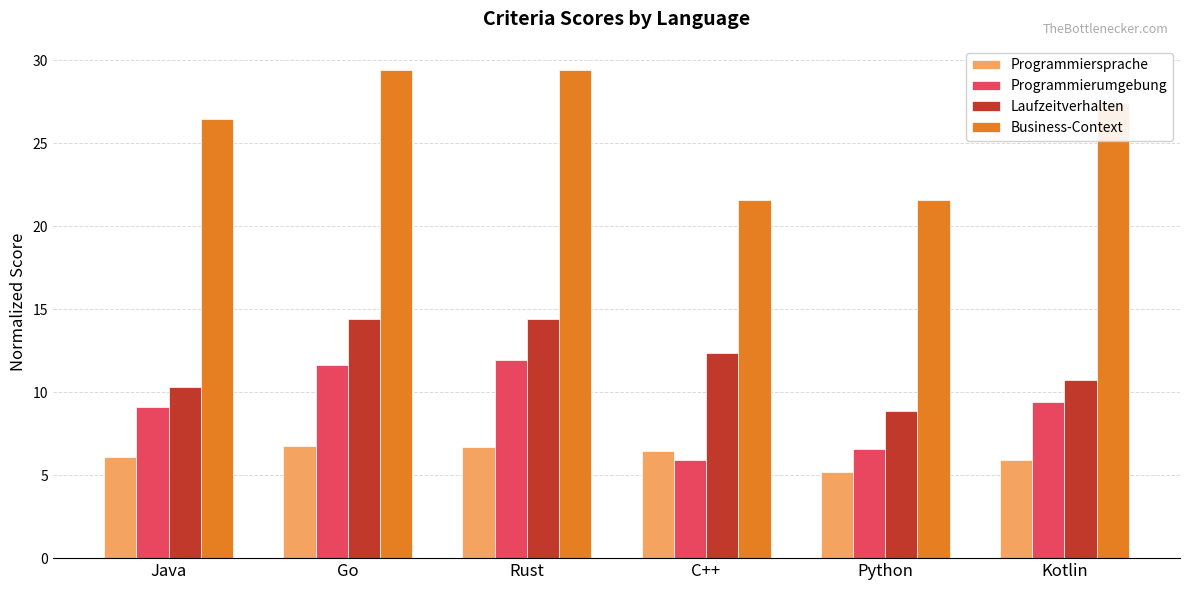

Rank the series by their maximum value, from highest to lowest.

Business-Context, Laufzeitverhalten, Programmierumgebung, Programmiersprache